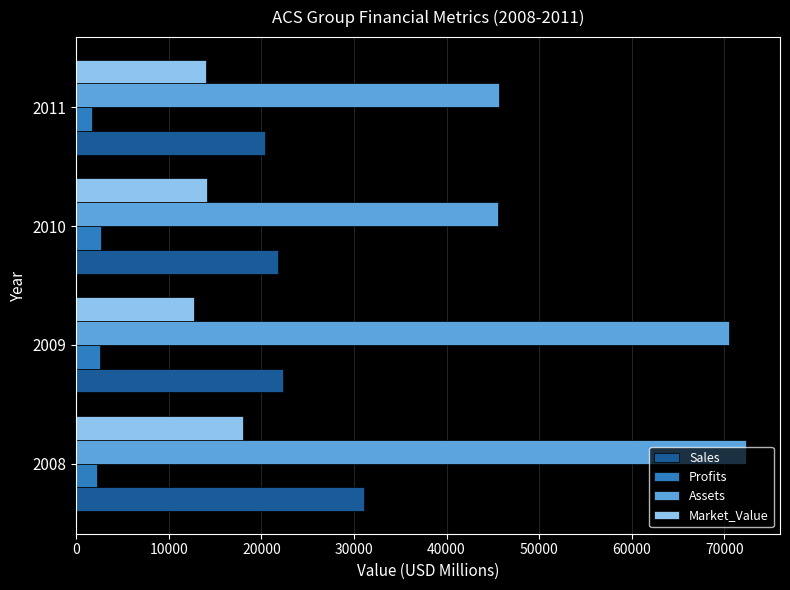

What is the spread (max minus min) of values at 2010?

42790.0